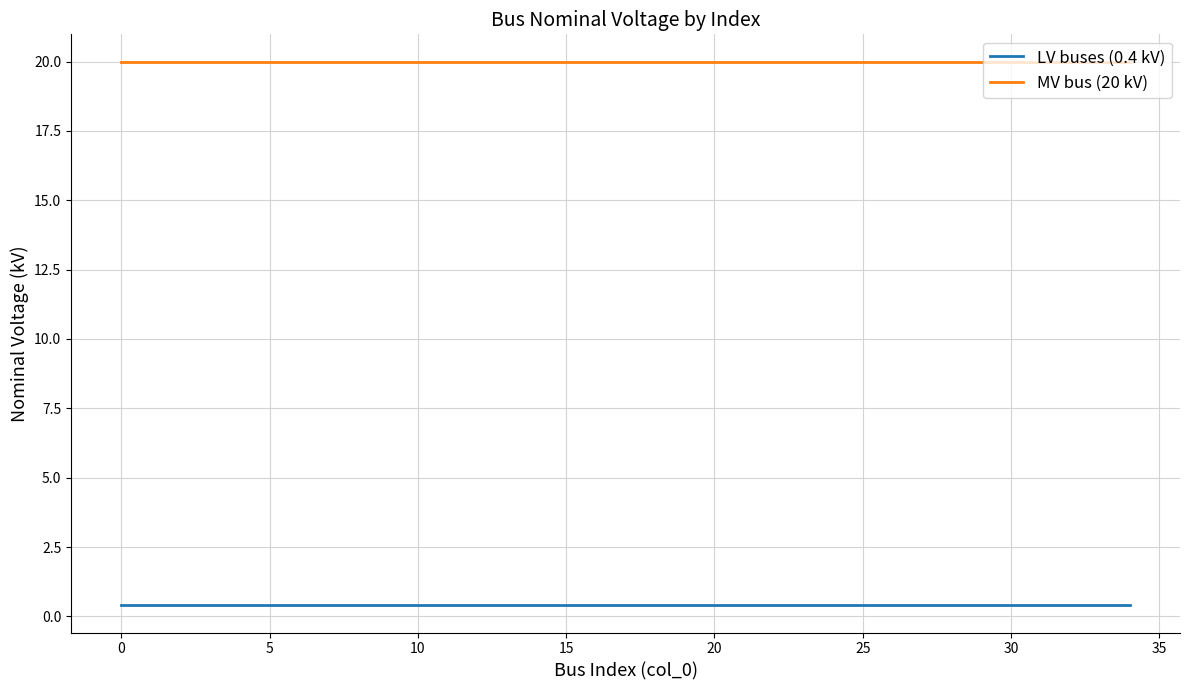

Rank the series by their maximum value, from highest to lowest.

MV bus (20 kV), LV buses (0.4 kV)